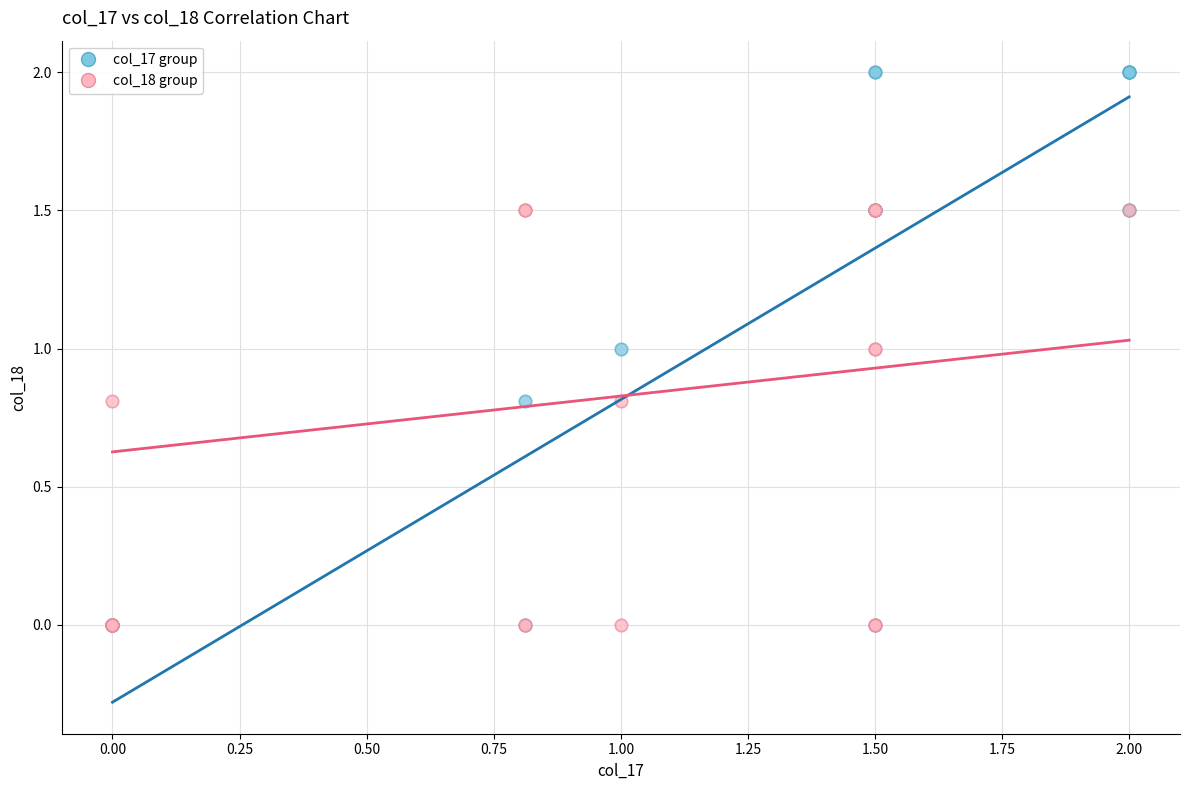

Which series reaches the maximum Y coordinate?

col_17 group